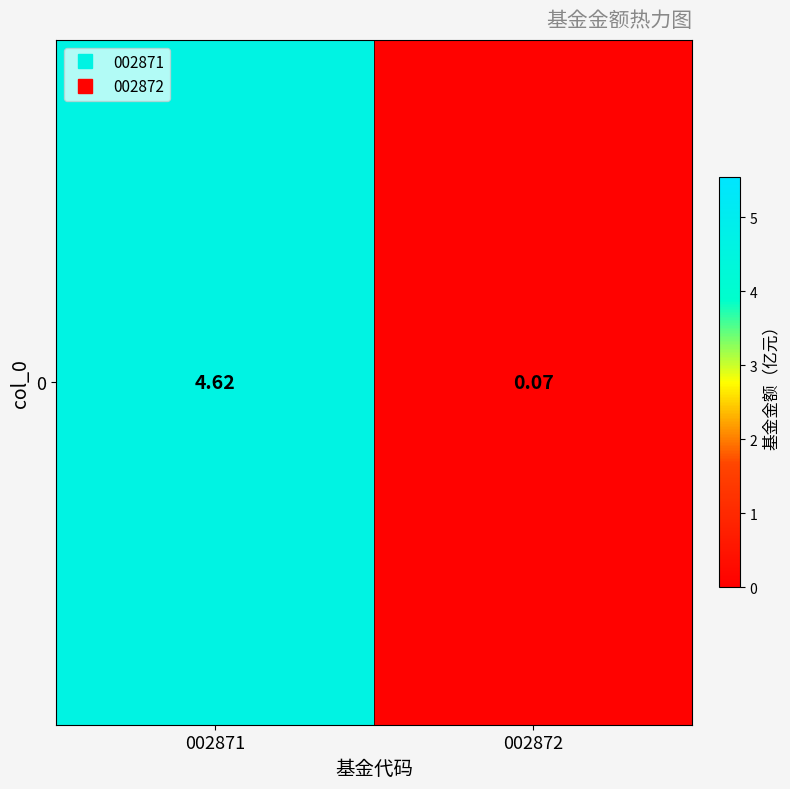

Reading right to left, list all the values displayed in this chart.

0.1	4.6